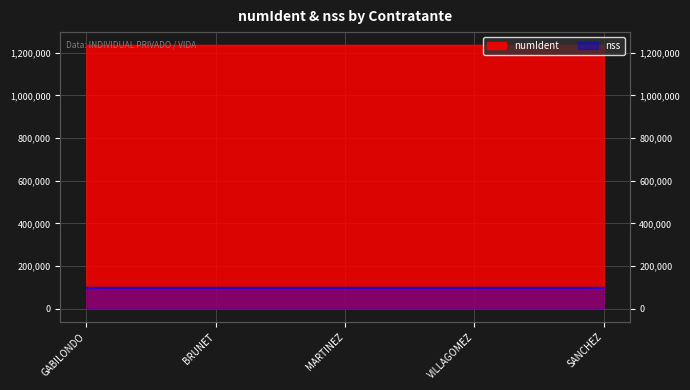

At which category is the sum across all series the highest?

SANCHEZ